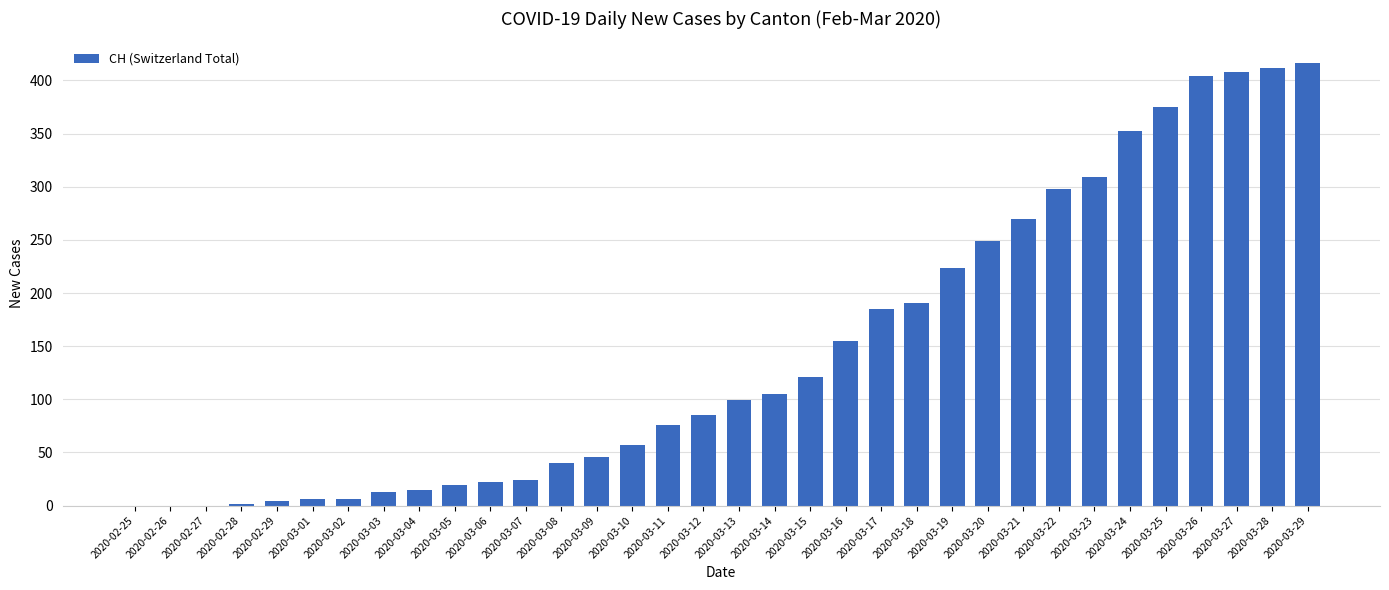

Read the value at 2020-03-27.

408